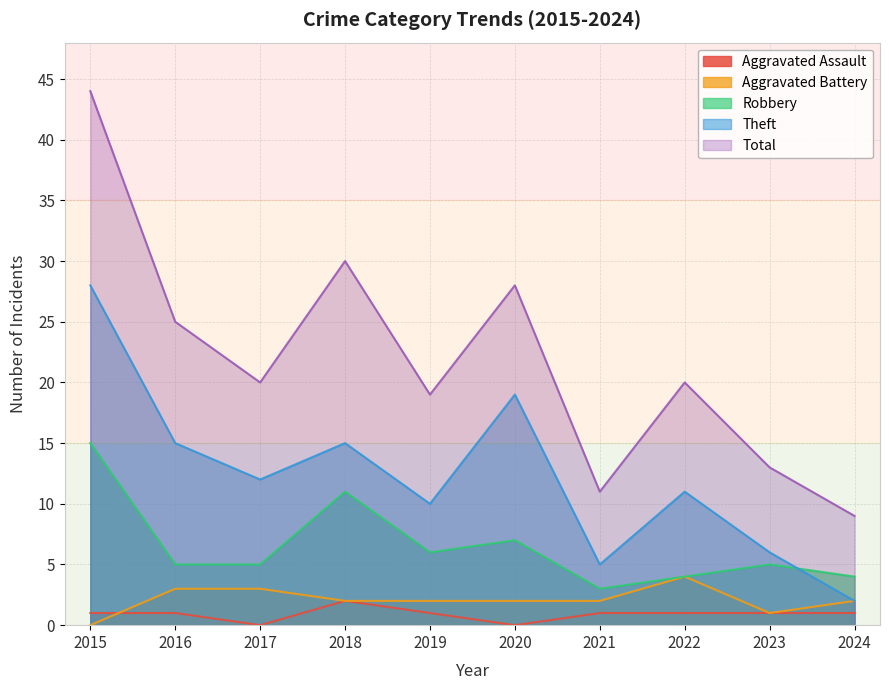

What is the average value of the Aggravated Assault series?

1